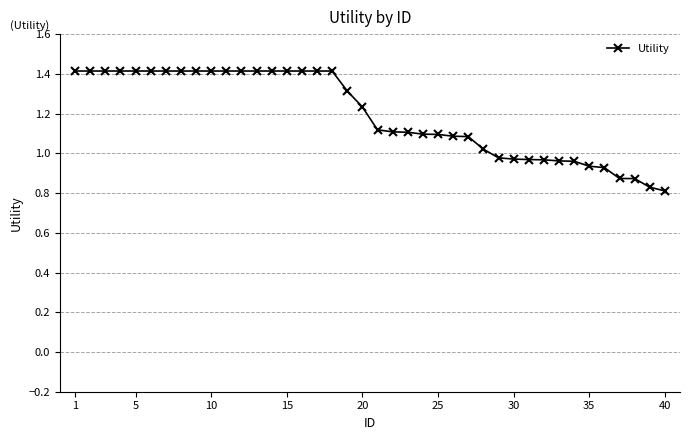

What is the sum of all values?

47.8